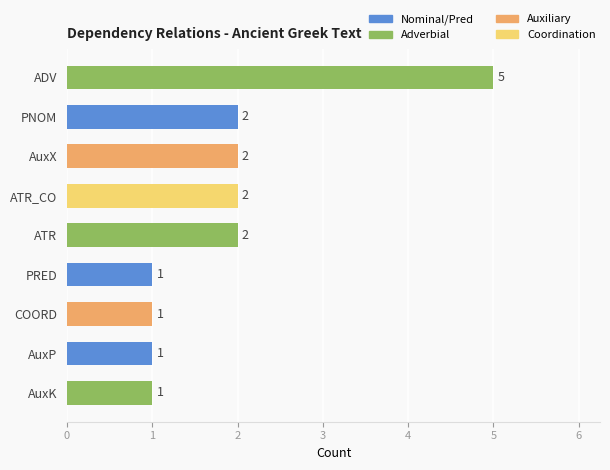

Are the bars horizontal?

Yes